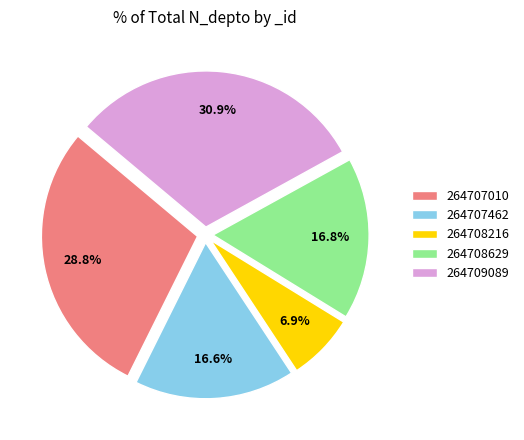

What is the ratio of the value at 264708216 to the value at 264708629?

0.4